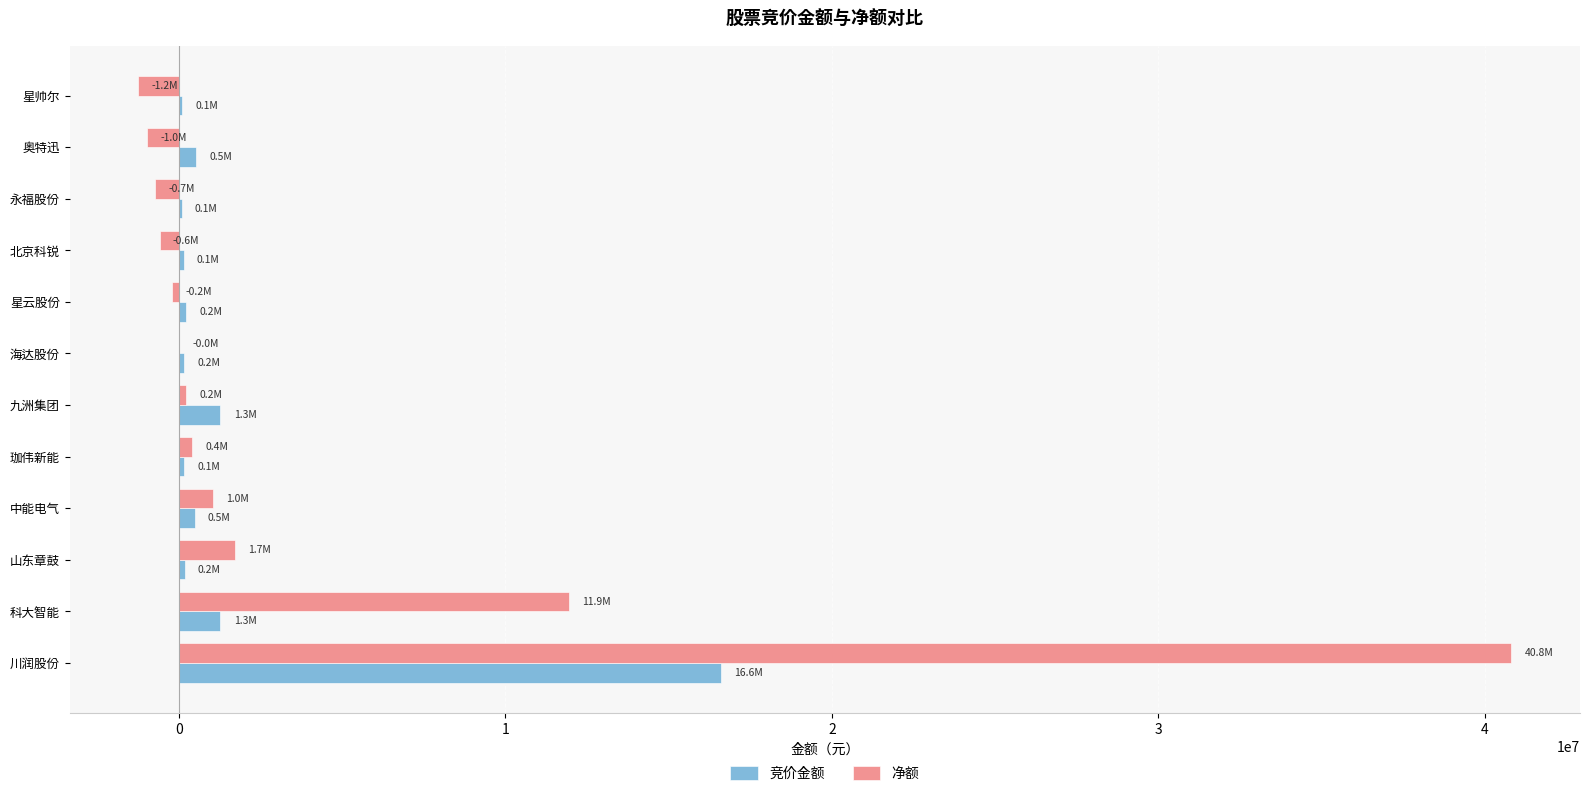

The 竞价金额 series shows 3876634 at 川润股份. True or false?

False